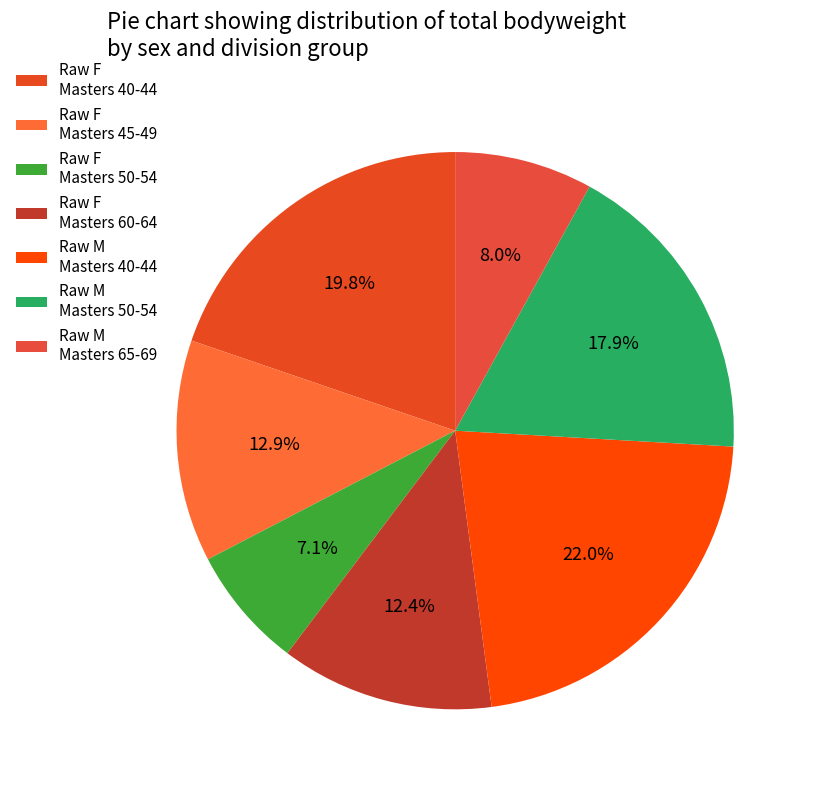

How many slices are in this pie chart?

7